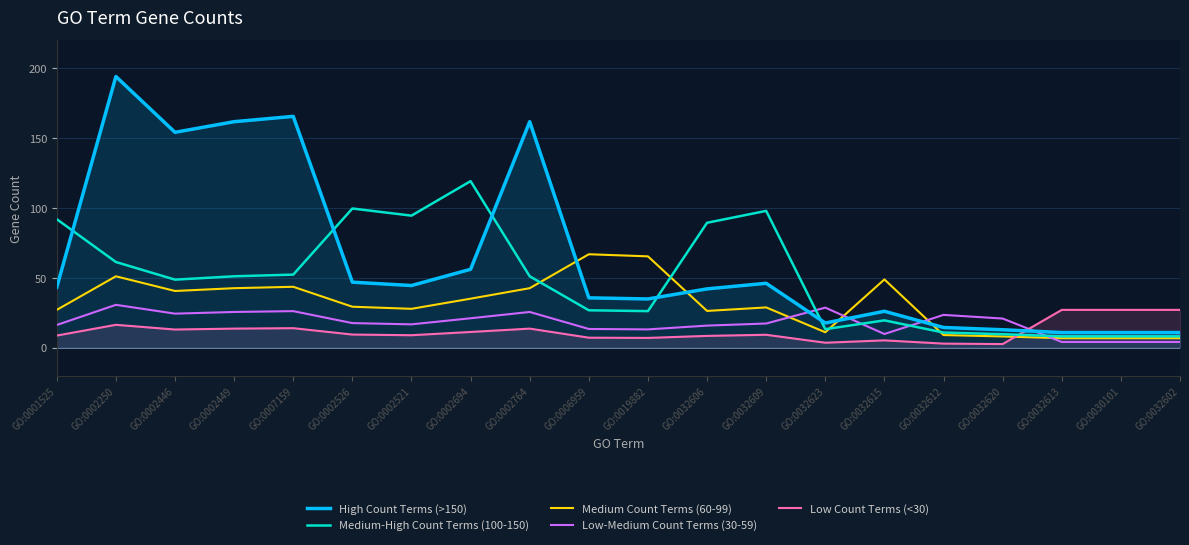

Which series changed the most between GO:0032609 and GO:0032623?

Medium-High Count Terms (100-150)